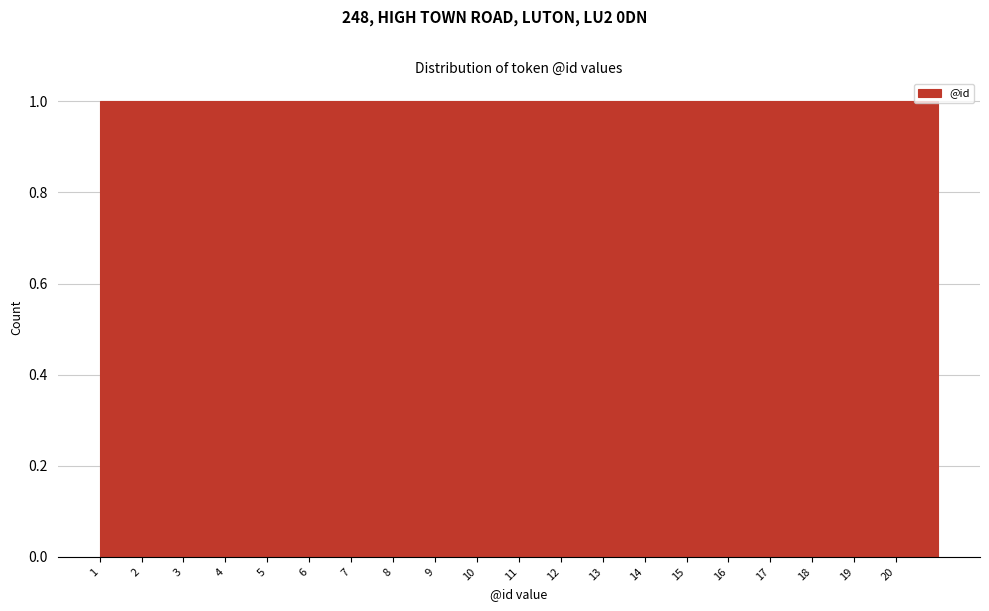

Reading left to right, transcribe this chart: for each bar, give the range it covers on the x-axis and its height. The values are not printed on the chart, so give them approximately, as read against the axis.

1 to 2: 1
2 to 3: 1
3 to 4: 1
4 to 5: 1
5 to 6: 1
6 to 7: 1
7 to 8: 1
8 to 9: 1
9 to 10: 1
10 to 11: 1
11 to 12: 1
12 to 13: 1
13 to 14: 1
14 to 15: 1
15 to 16: 1
16 to 17: 1
17 to 18: 1
18 to 19: 1
19 to 20: 1
20 to 21: 1